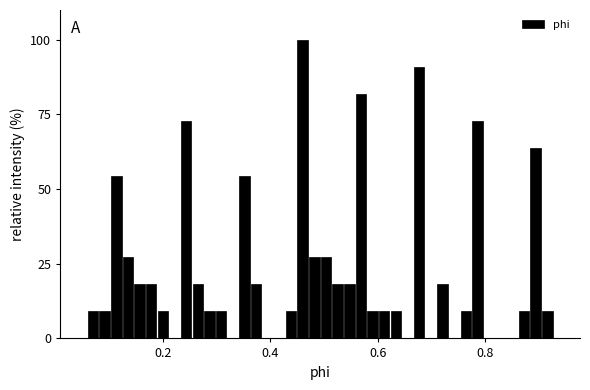

Around what value on the x-axis is the tallest bar? Give the approximate position of its centre, as read against the axis.

0.46